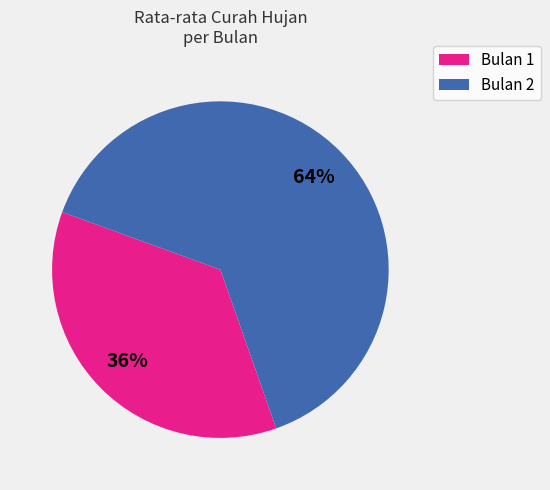

How many slices are in this pie chart?

2